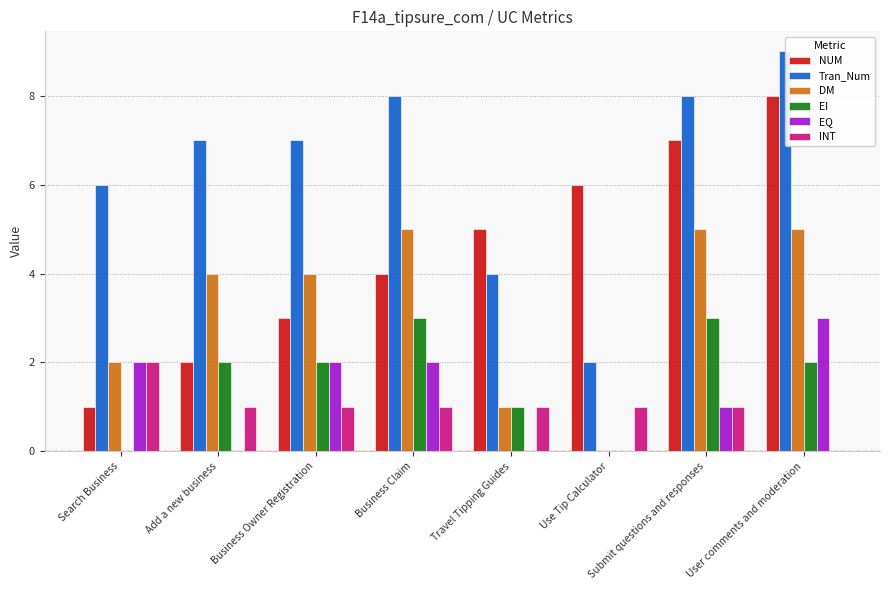

Count the number of data series in this chart.

6